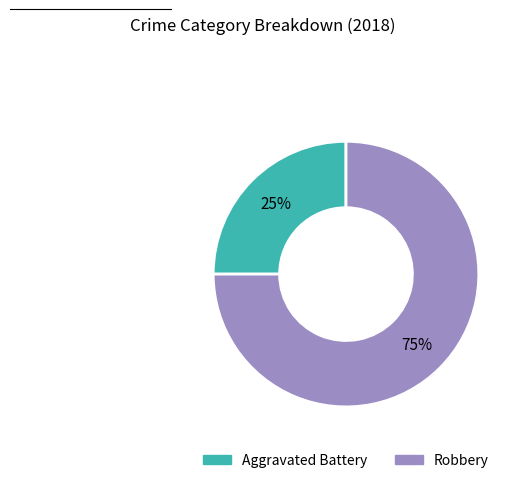

True or false: Aggravated Battery accounts for 25% of the total.

True